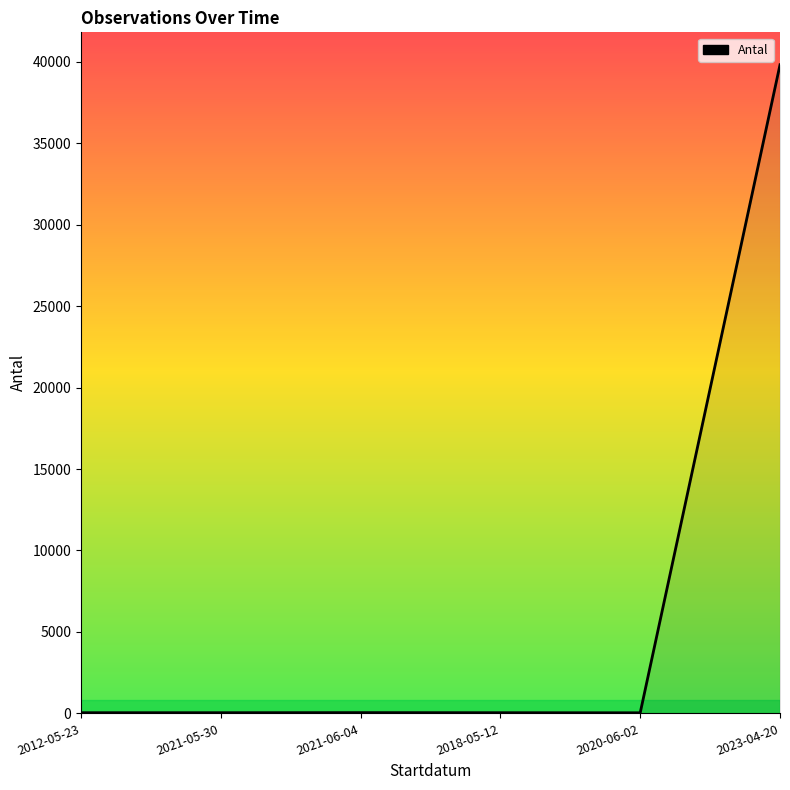

How many series are shown in this chart?

1